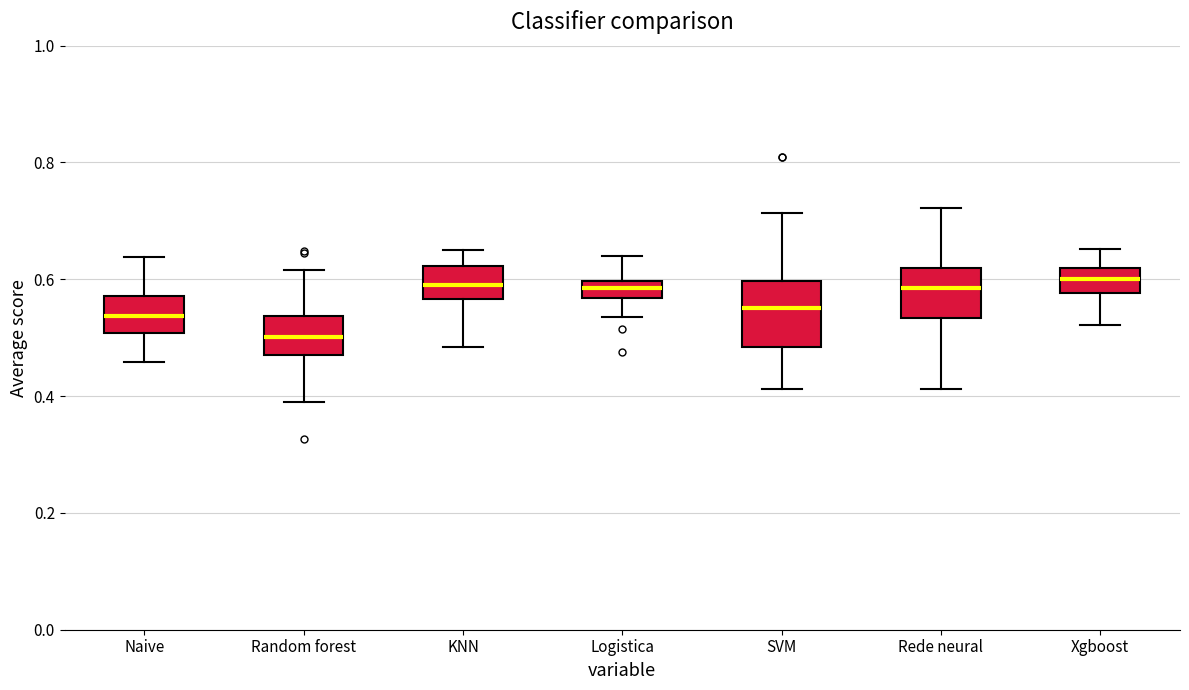

Which box is the tallest, from its lower edge to its upper edge?

SVM